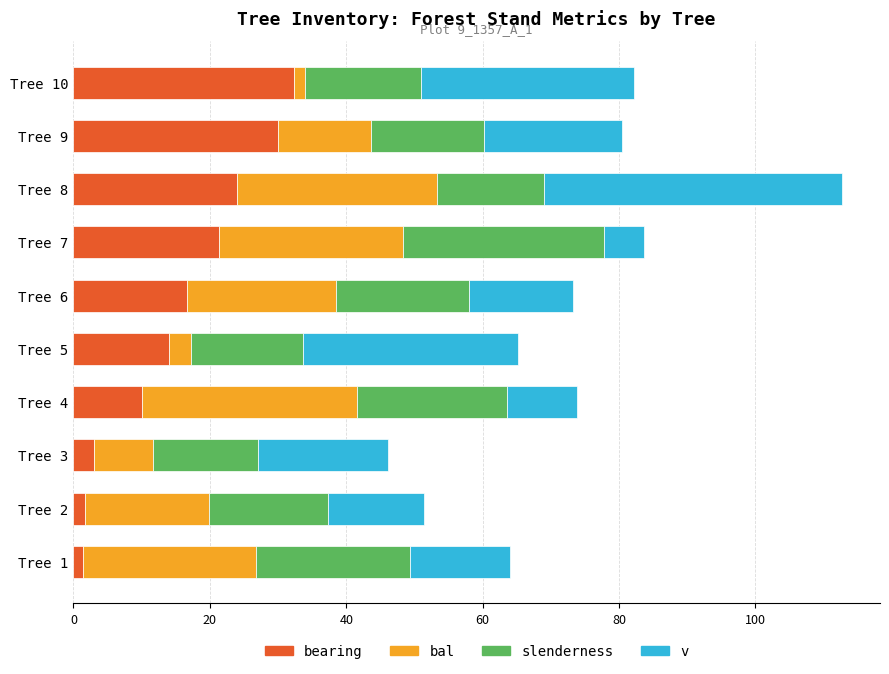

What is the total value across all series at Tree 5?

65.2